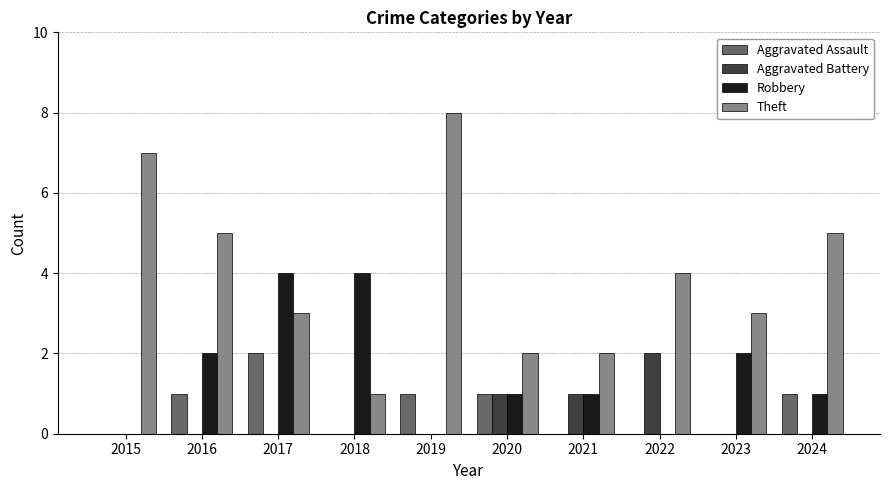

Reading left to right, what are all the values shown in this chart?

Aggravated Assault: 0	1	2	0	1	1	0	0	0	1
Aggravated Battery: 0	0	0	0	0	1	1	2	0	0
Robbery: 0	2	4	4	0	1	1	0	2	1
Theft: 7	5	3	1	8	2	2	4	3	5